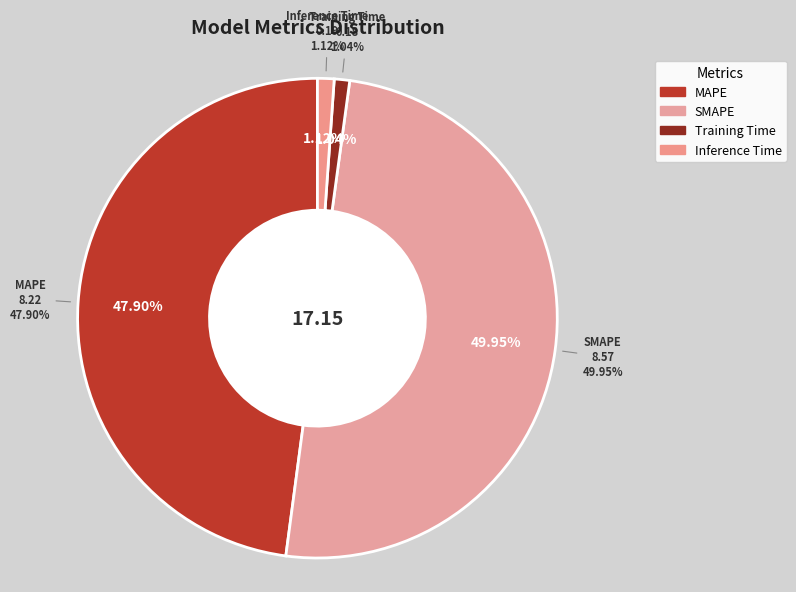

How much of the chart is everything except Training Time?

99.0%